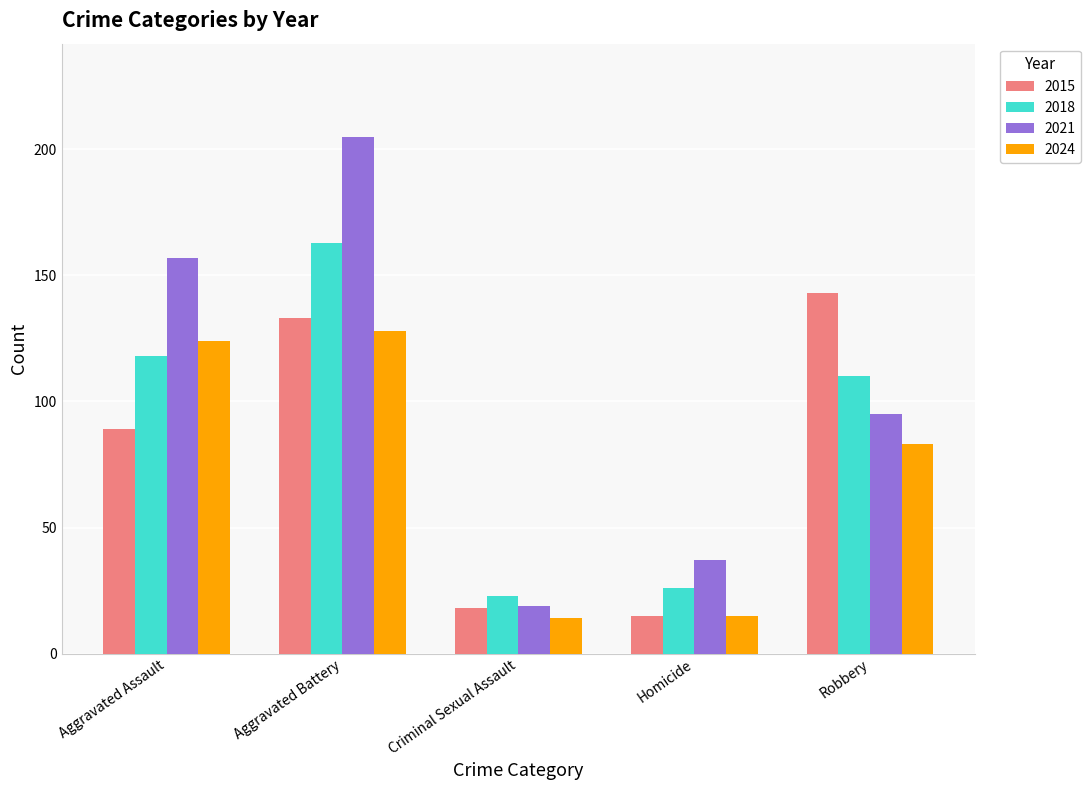

Which series changed the most between Aggravated Assault and Homicide?

2021